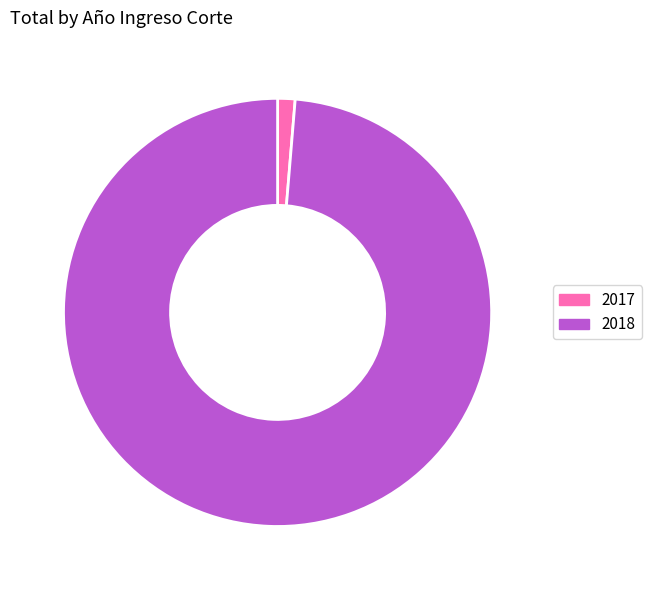

Which category accounts for the majority?

2018